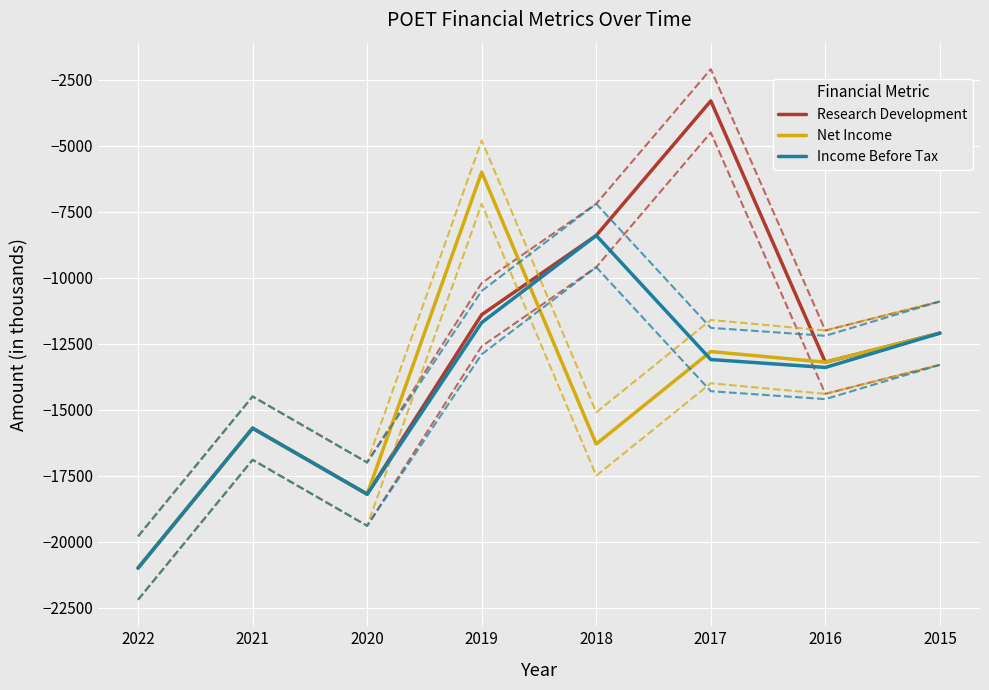

List the series in order of their peak value, lowest first.

Income Before Tax, Net Income, Research Development